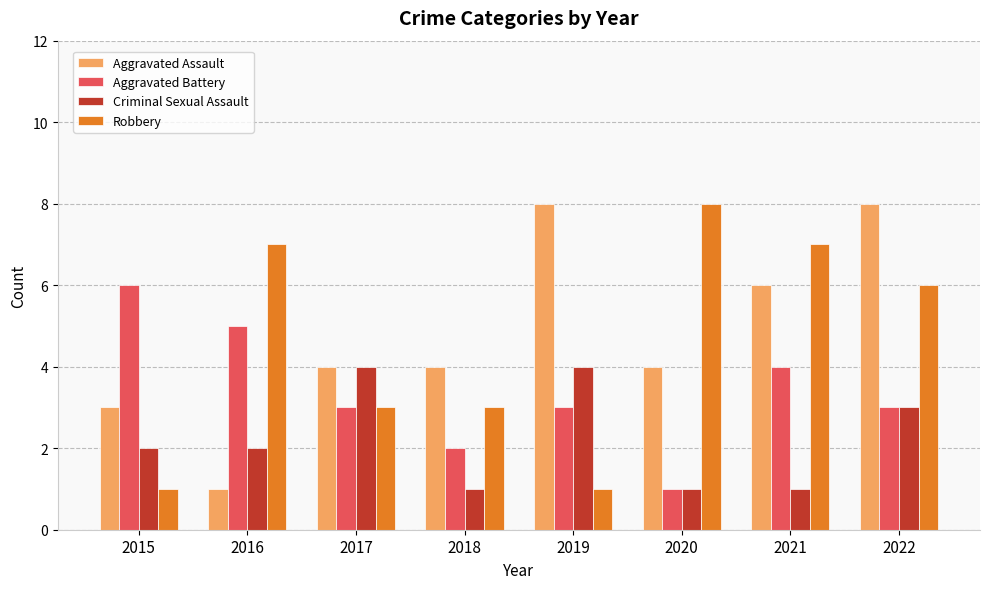

At which label does Robbery first exceed 6?

2016